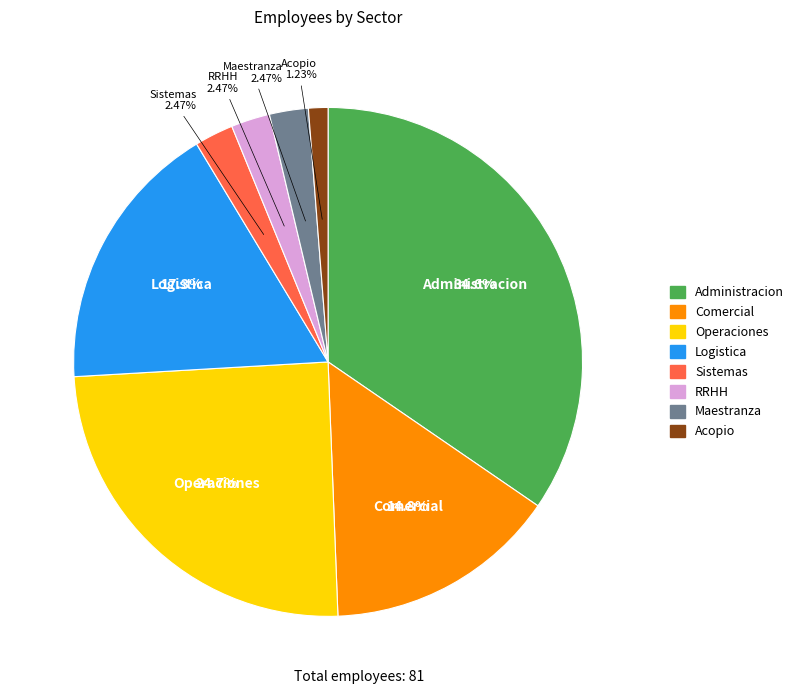

How many slices are in this pie chart?

8